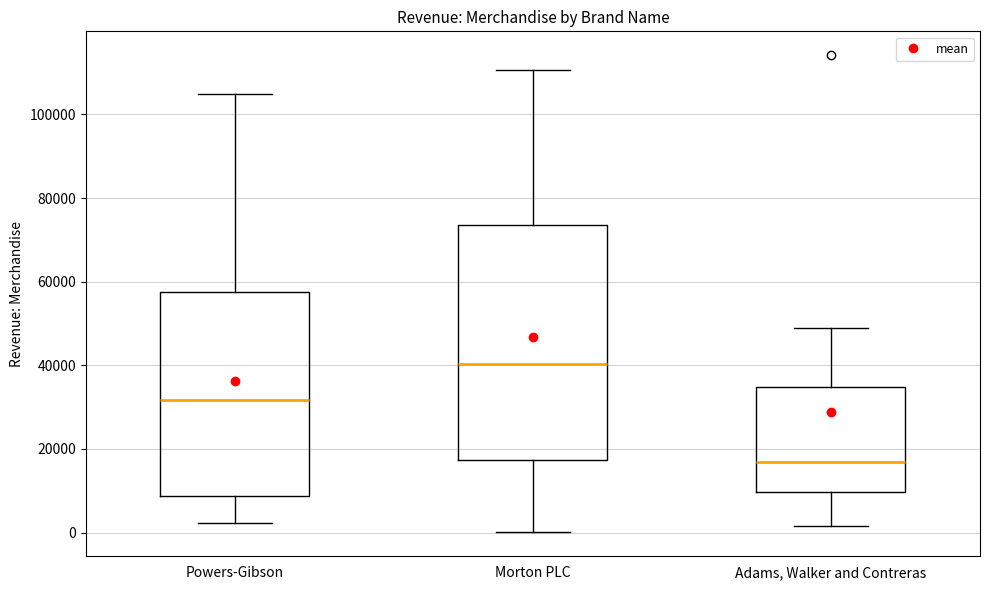

Where is the lower edge of the box for Powers-Gibson on the y-axis? The values are not printed on the chart, so give them approximately, as read against the axis.

8000